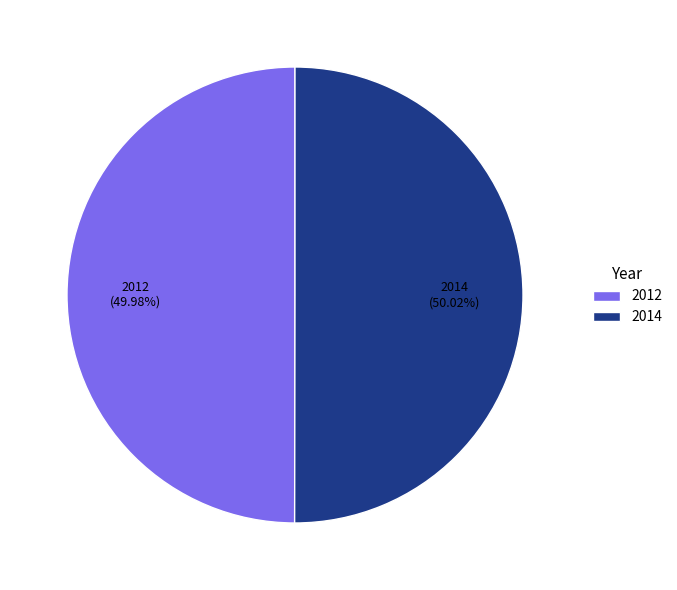

To the nearest percent, what is the combined percentage of 2014 and 2012?

100%